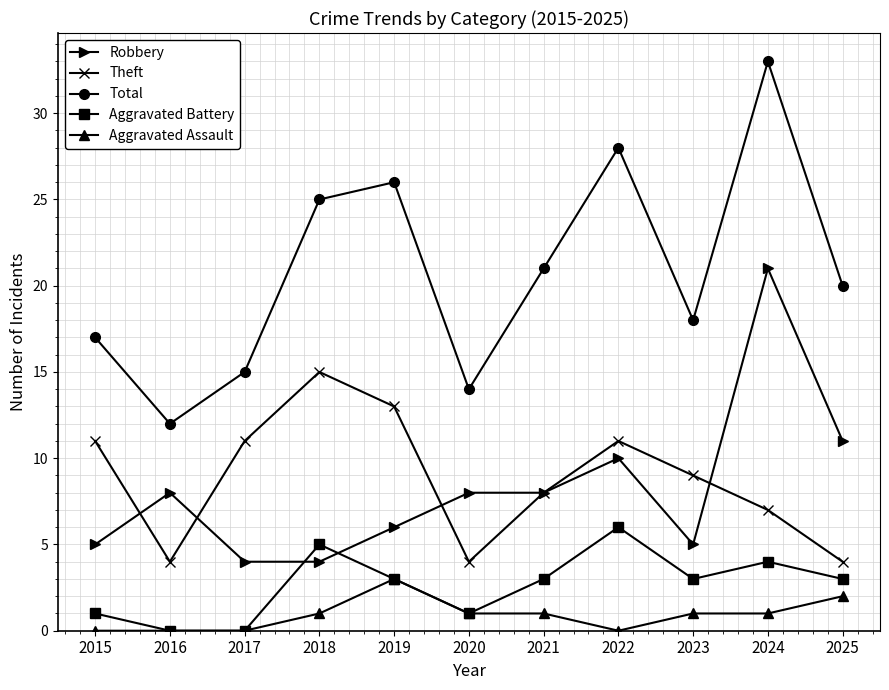

True or false: Theft has more than 2 points higher than both neighbors.

False